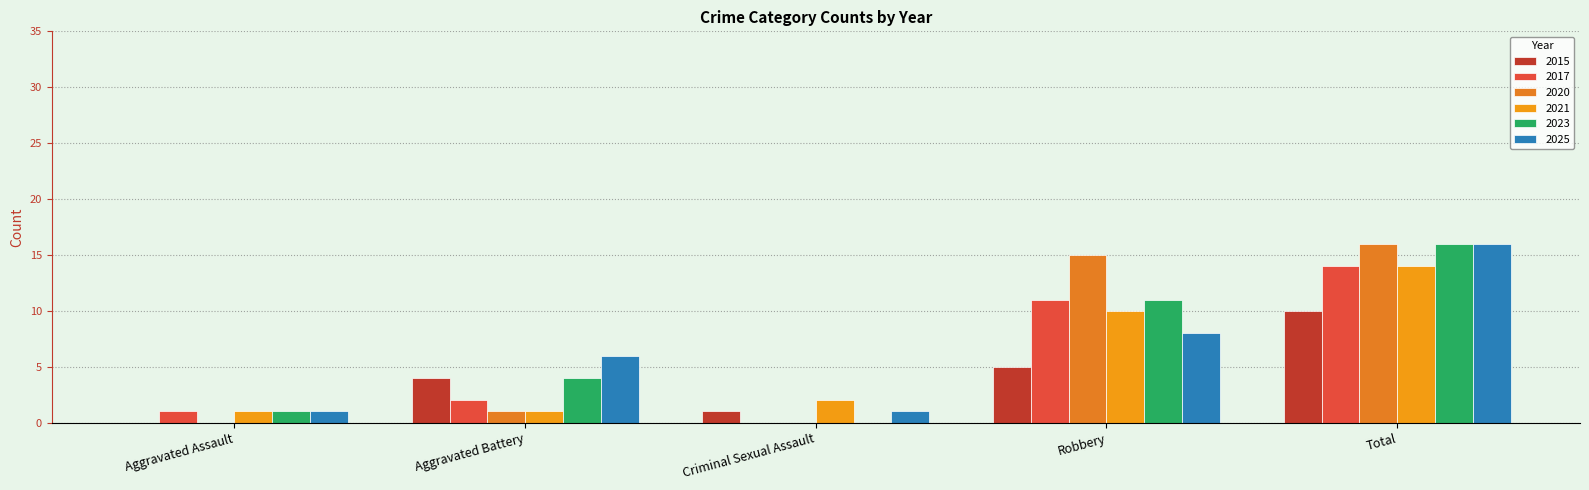

Count the number of data series in this chart.

6